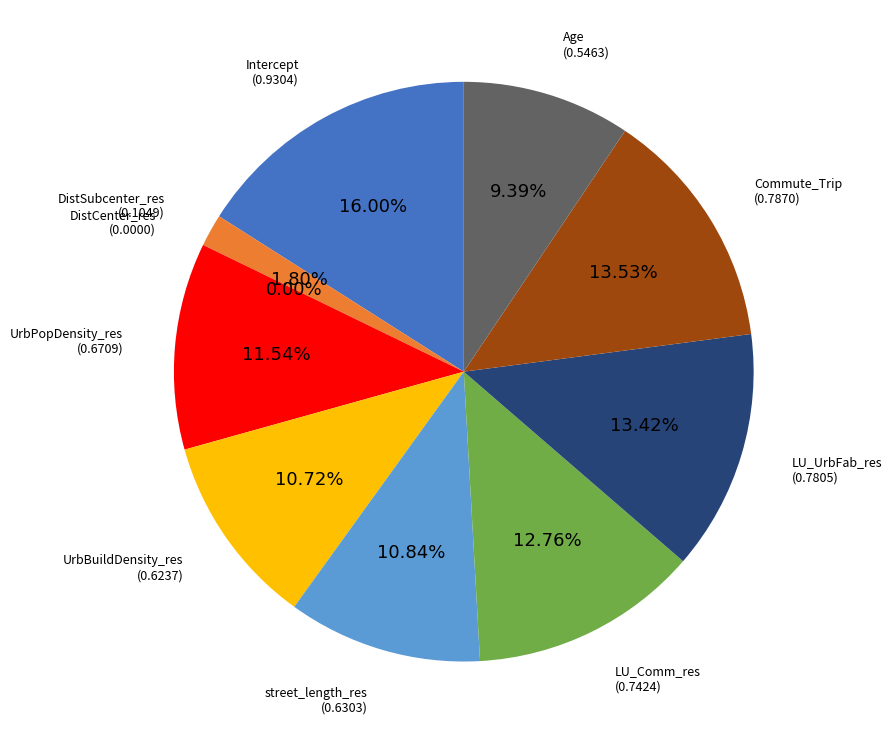

Which category has the biggest portion of the pie?

Intercept